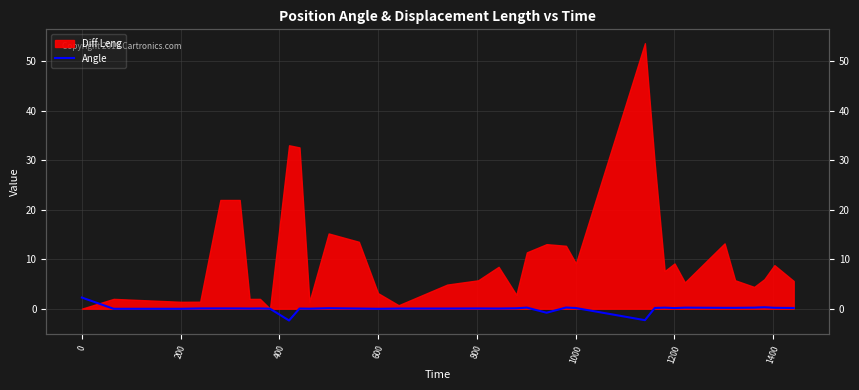

Does the chart display data point markers on the line(s)?

No